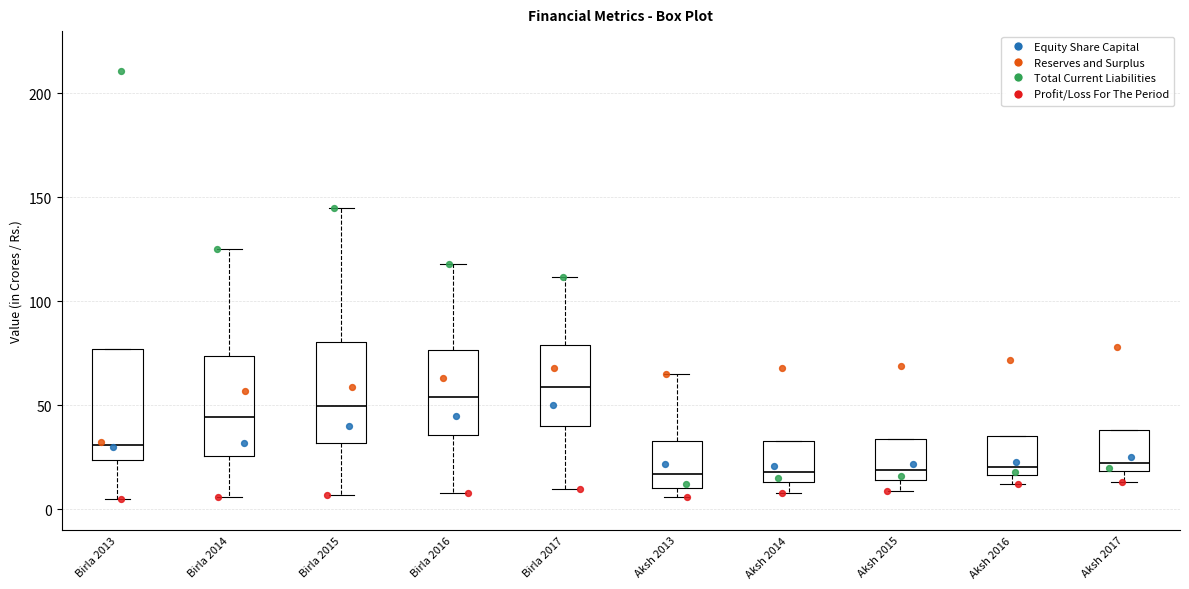

Reading left to right, transcribe this box plot: for each box, give where its median line is, the range the box spans, and where its two whiskers end, as read against the y-axis. The values are not printed on the chart, so give them approximately, as read against the axis.

Birla 2013: median 30, box 25 to 75, whiskers 5 to 75
Birla 2014: median 45, box 25 to 75, whiskers 5 to 125
Birla 2015: median 50, box 30 to 80, whiskers 5 to 145
Birla 2016: median 55, box 35 to 75, whiskers 10 to 120
Birla 2017: median 60, box 40 to 80, whiskers 10 to 110
Aksh 2013: median 15, box 10 to 35, whiskers 5 to 65
Aksh 2014: median 20, box 15 to 35, whiskers 10 to 35
Aksh 2015: median 20, box 15 to 35, whiskers 10 to 35
Aksh 2016: median 20, box 15 to 35, whiskers 10 to 35
Aksh 2017: median 25, box 20 to 40, whiskers 15 to 40